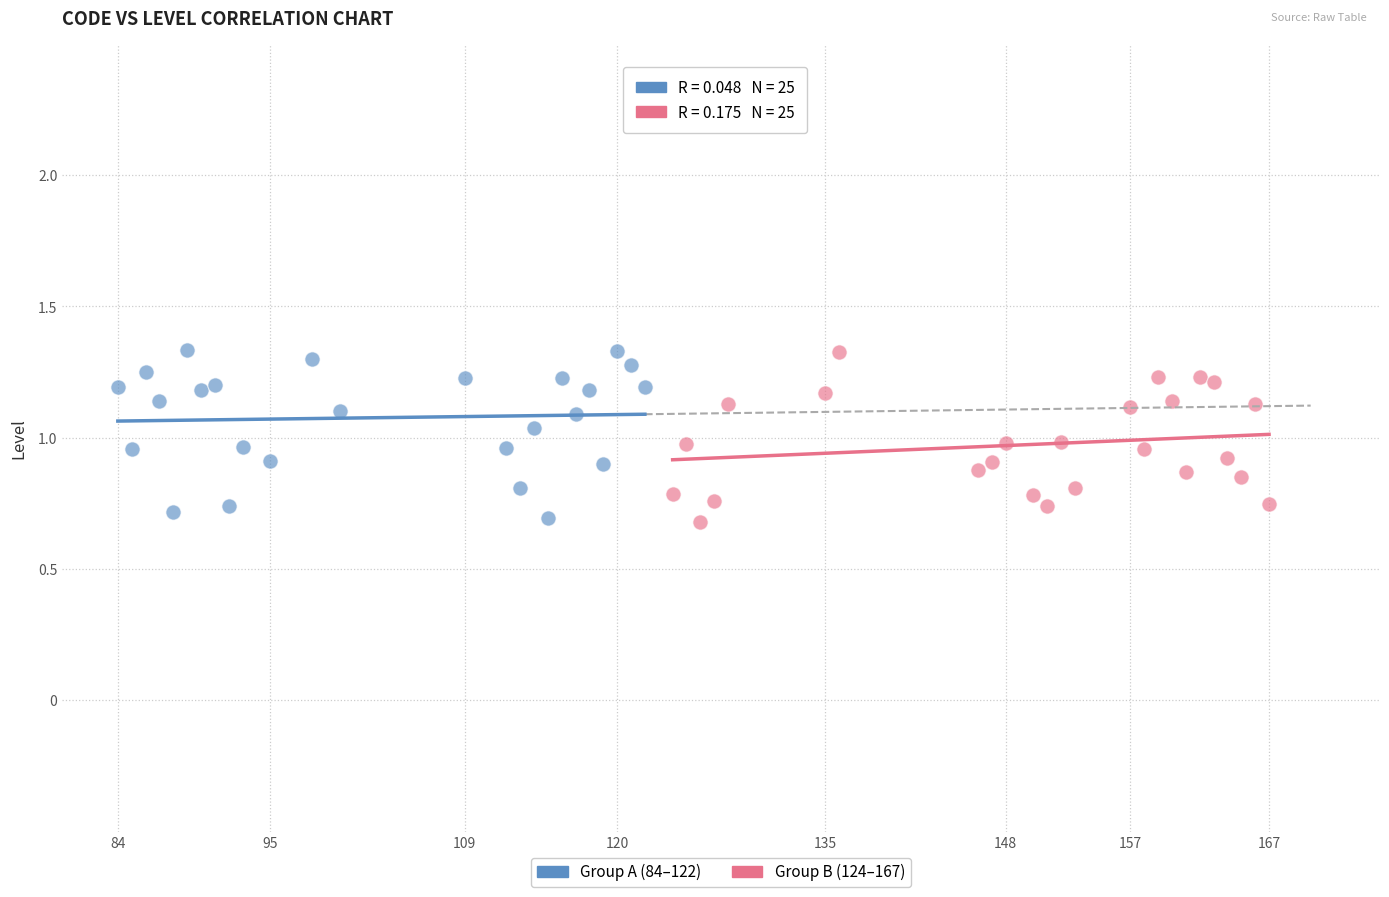

What are all the series names shown in the legend?

Group A (84–122), Group B (124–167)